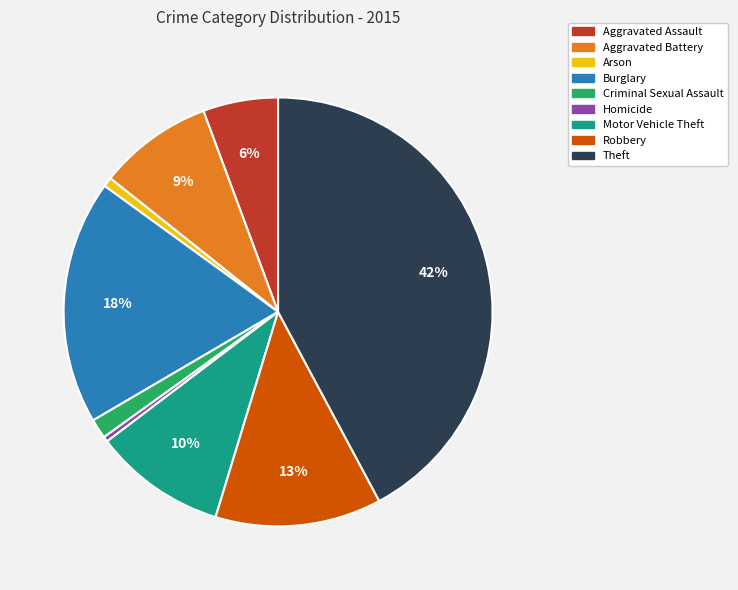

To the nearest percent, what is the difference between the largest and smallest slice percentages?

42%